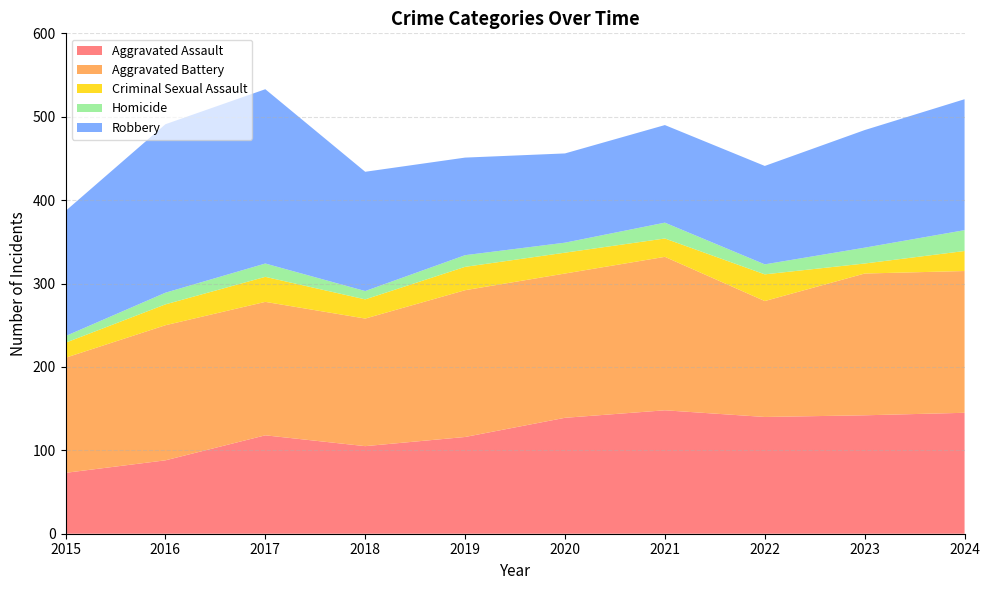

Reading left to right, list all the values displayed in this chart.

Aggravated Assault: 73	88	118	105	116	139	148	140	142	145
Aggravated Battery: 138	162	160	153	176	173	184	139	170	170
Criminal Sexual Assault: 18	25	30	23	28	25	22	32	12	24
Homicide: 8	14	16	10	14	12	19	12	19	25
Robbery: 150	202	209	143	117	107	117	118	141	157